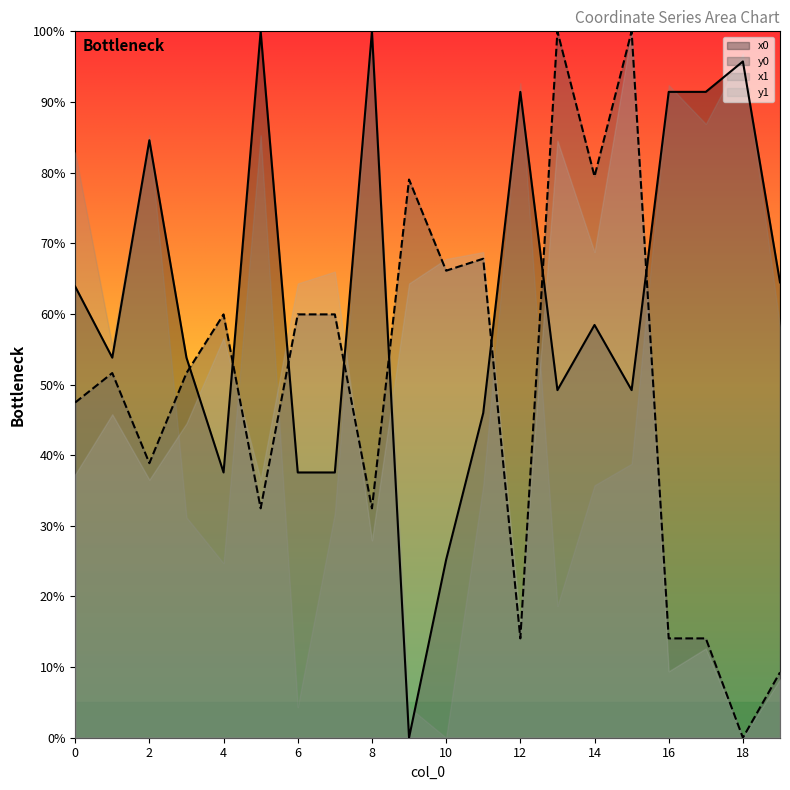

List the series in order of their overall mean, highest first.

x0, x1, y0, y1